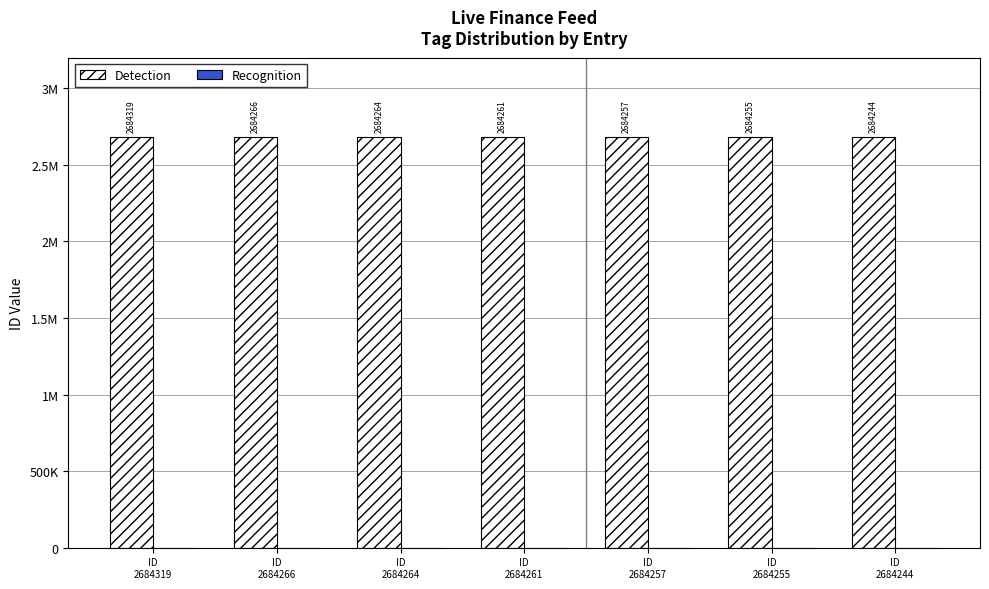

Are the bars horizontal?

No